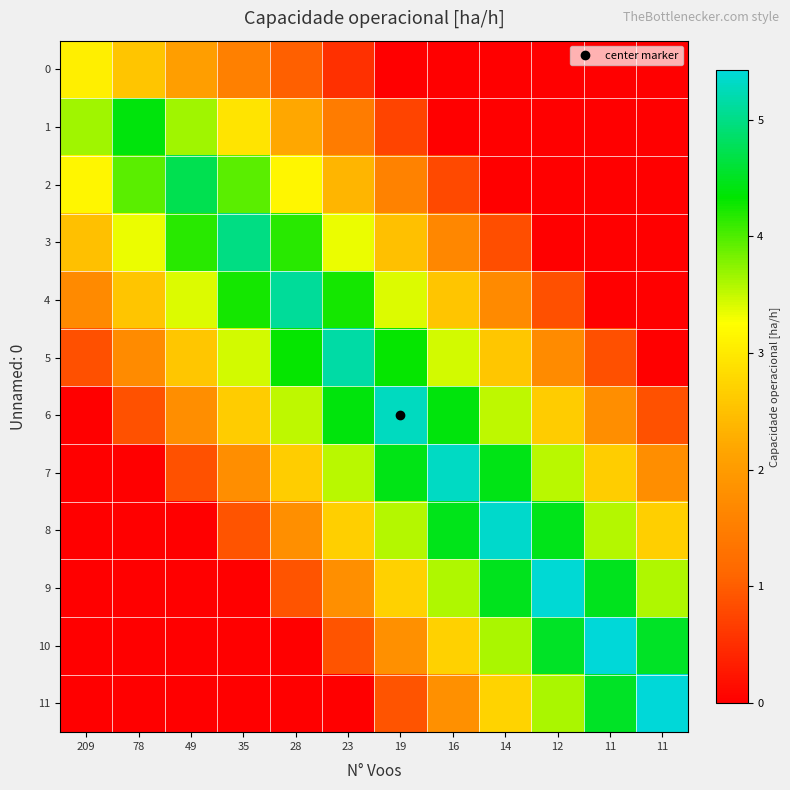

Reading left to right, extract all data points from this chart.

0: 209=3.1	78=2.6	49=2.0	35=1.5	28=1.0	23=0.5	19=0.0	16=0.0	14=0.0	12=0.0	11=0.0	11=0.0
1: 209=3.7	78=4.4	49=3.7	35=2.9	28=2.2	23=1.5	19=0.7	16=0.0	14=0.0	12=0.0	11=0.0	11=0.0
2: 209=3.2	78=3.9	49=4.7	35=3.9	28=3.2	23=2.4	19=1.6	16=0.8	14=0.0	12=0.0	11=0.0	11=0.0
3: 209=2.5	78=3.3	49=4.2	35=5.0	28=4.2	23=3.3	19=2.5	16=1.7	14=0.8	12=0.0	11=0.0	11=0.0
4: 209=1.7	78=2.5	49=3.4	35=4.2	28=5.1	23=4.2	19=3.4	16=2.5	14=1.7	12=0.8	11=0.0	11=0.0
5: 209=0.9	78=1.7	49=2.6	35=3.4	28=4.3	23=5.2	19=4.3	16=3.4	14=2.6	12=1.7	11=0.9	11=0.0
6: 209=0.0	78=0.9	49=1.8	35=2.6	28=3.5	23=4.4	19=5.3	16=4.4	14=3.5	12=2.6	11=1.8	11=0.9
7: 209=0.0	78=0.0	49=0.9	35=1.8	28=2.7	23=3.5	19=4.4	16=5.3	14=4.4	12=3.5	11=2.7	11=1.8
8: 209=0.0	78=0.0	49=0.0	35=0.9	28=1.8	23=2.7	19=3.6	16=4.5	14=5.4	12=4.5	11=3.6	11=2.7
9: 209=0.0	78=0.0	49=0.0	35=0.0	28=0.9	23=1.8	19=2.7	16=3.6	14=4.5	12=5.4	11=4.5	11=3.6
10: 209=0.0	78=0.0	49=0.0	35=0.0	28=0.0	23=0.9	19=1.8	16=2.7	14=3.6	12=4.5	11=5.4	11=4.5
11: 209=0.0	78=0.0	49=0.0	35=0.0	28=0.0	23=0.0	19=0.9	16=1.8	14=2.7	12=3.6	11=4.5	11=5.4